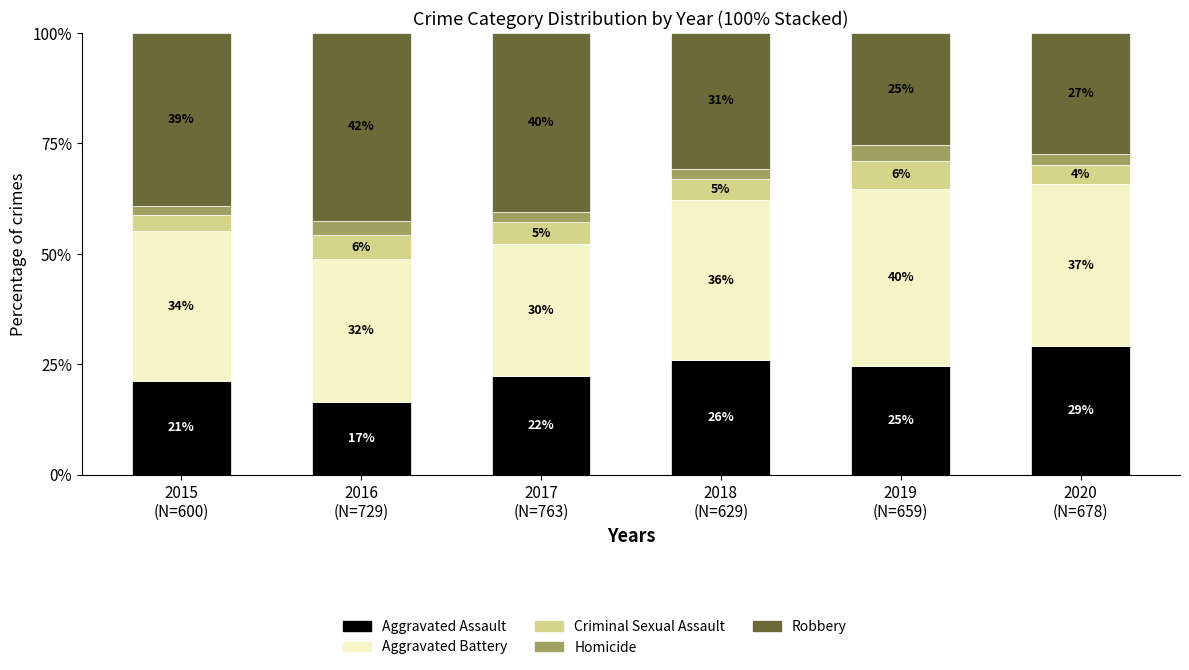

What are all the series names shown in the legend?

Aggravated Assault, Aggravated Battery, Criminal Sexual Assault, Homicide, Robbery